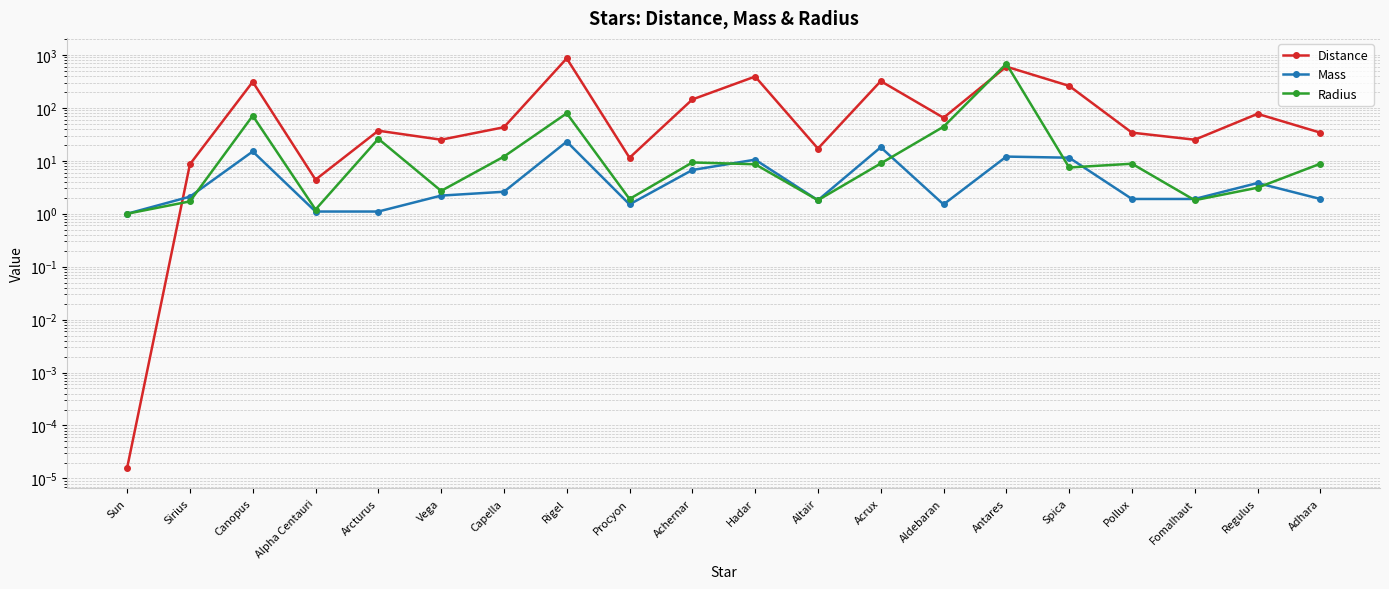

In Mass, how many points are higher than both neighbors (excluding endpoints)?

6